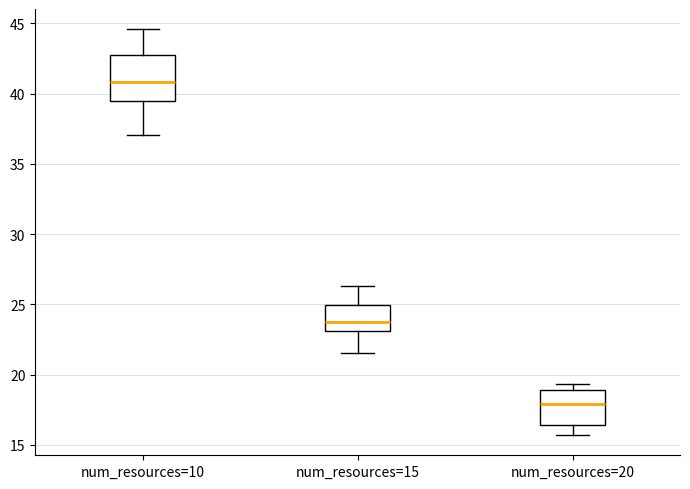

Reading left to right, transcribe this box plot: for each box, give where its median line is, the range the box spans, and where its two whiskers end, as read against the y-axis. The values are not printed on the chart, so give them approximately, as read against the axis.

num_resources=10: median 41.0, box 39.5 to 42.5, whiskers 37.0 to 44.5
num_resources=15: median 23.5, box 23.0 to 25.0, whiskers 21.5 to 26.5
num_resources=20: median 18.0, box 16.5 to 19.0, whiskers 15.5 to 19.5